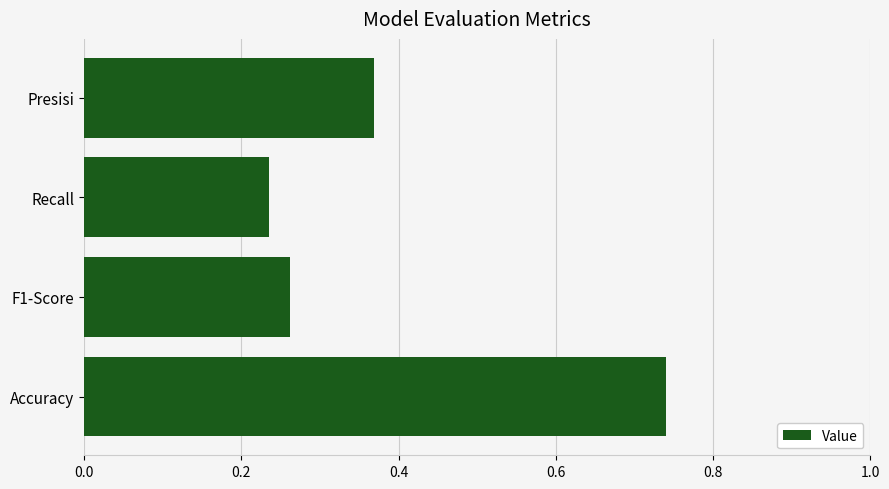

What is the label of the 3rd bar from the top?

F1-Score